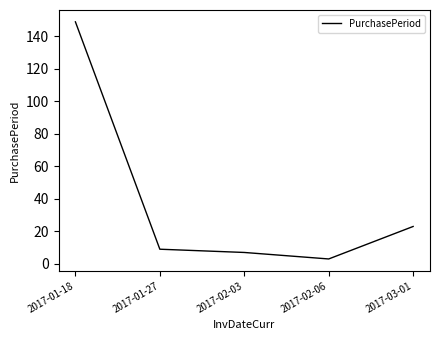

True or false: the data shows 39 at 2017-03-01.

False